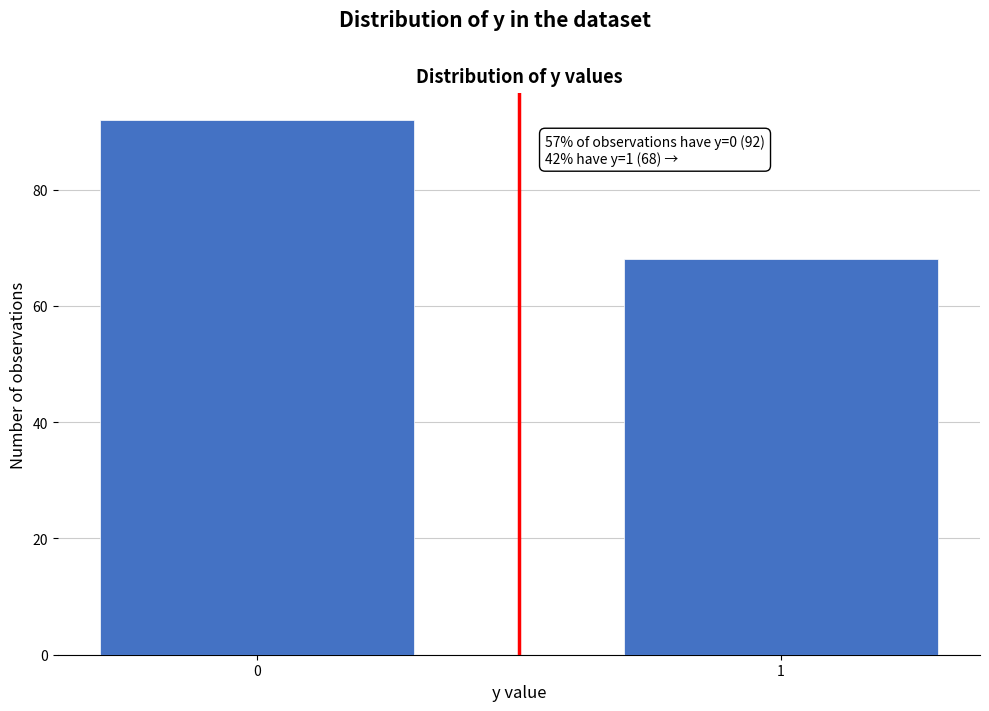

Reading left to right, extract all data points from this chart.

0=92	1=68